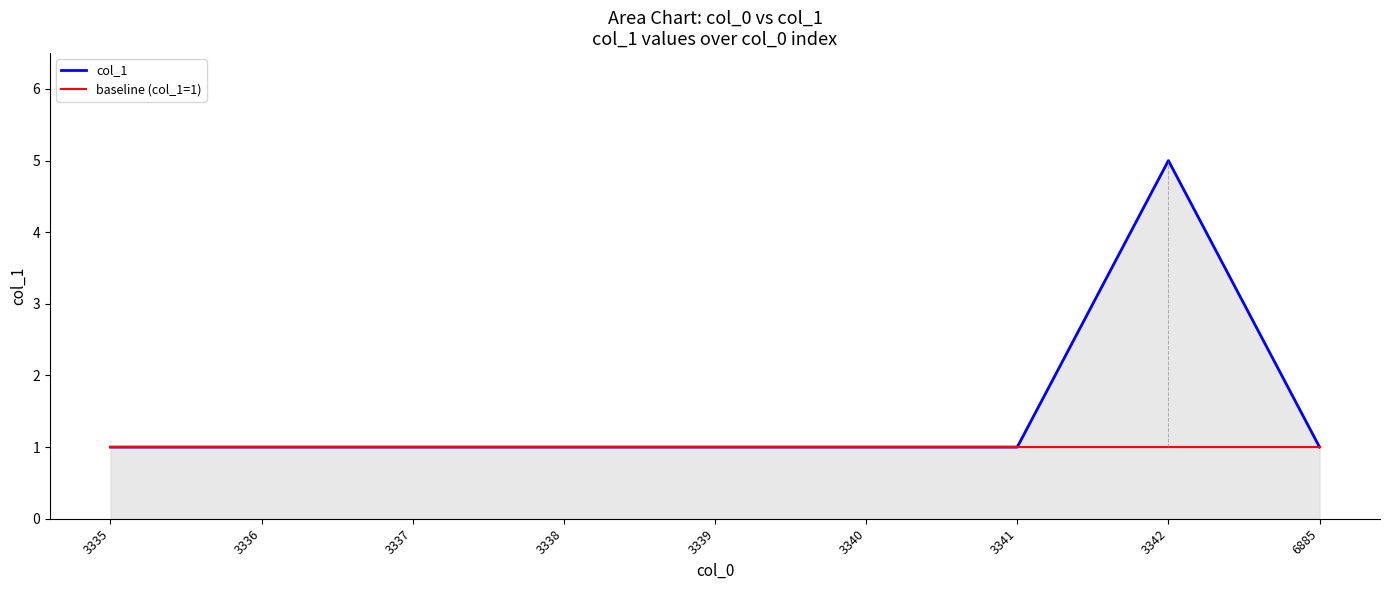

Which series has the largest range (max minus min)?

col_1